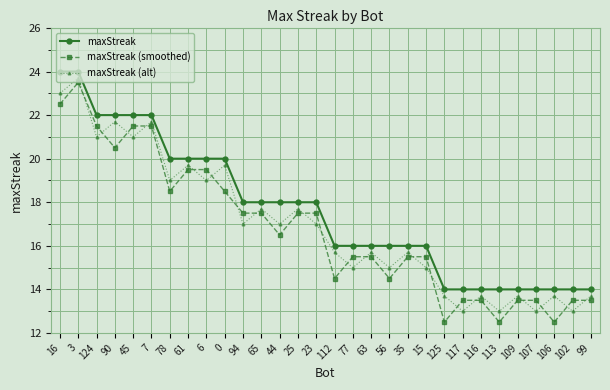

Where is the first local maximum for maxStreak (smoothed)?

3